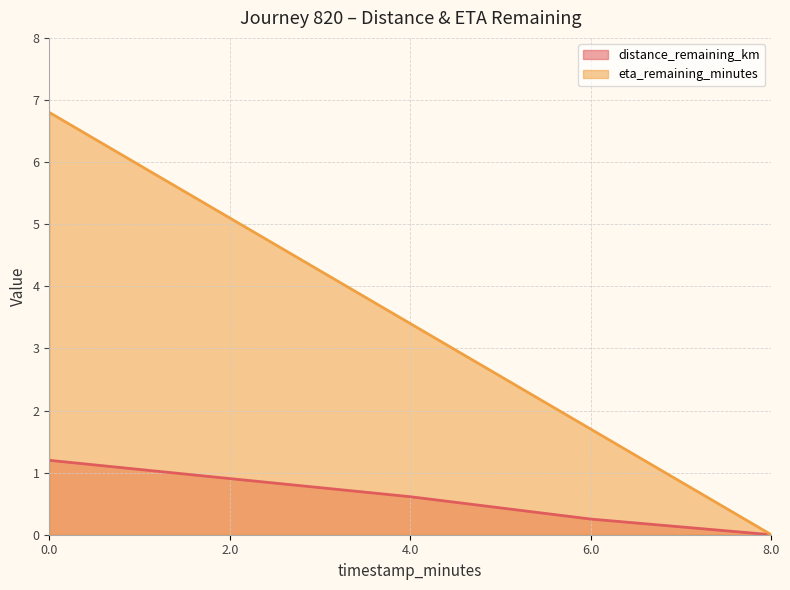

How many positive values does the eta_remaining_minutes series have?

4